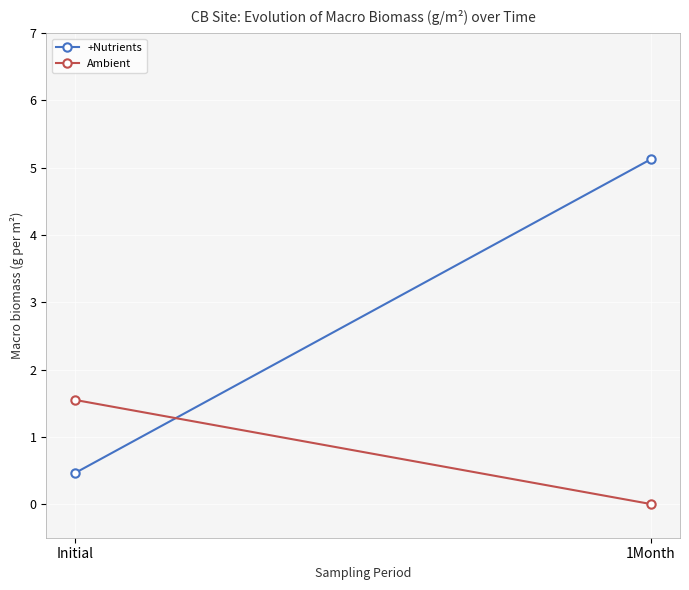

Is the value of +Nutrients at 1Month greater than the value of Ambient at 1Month?

Yes